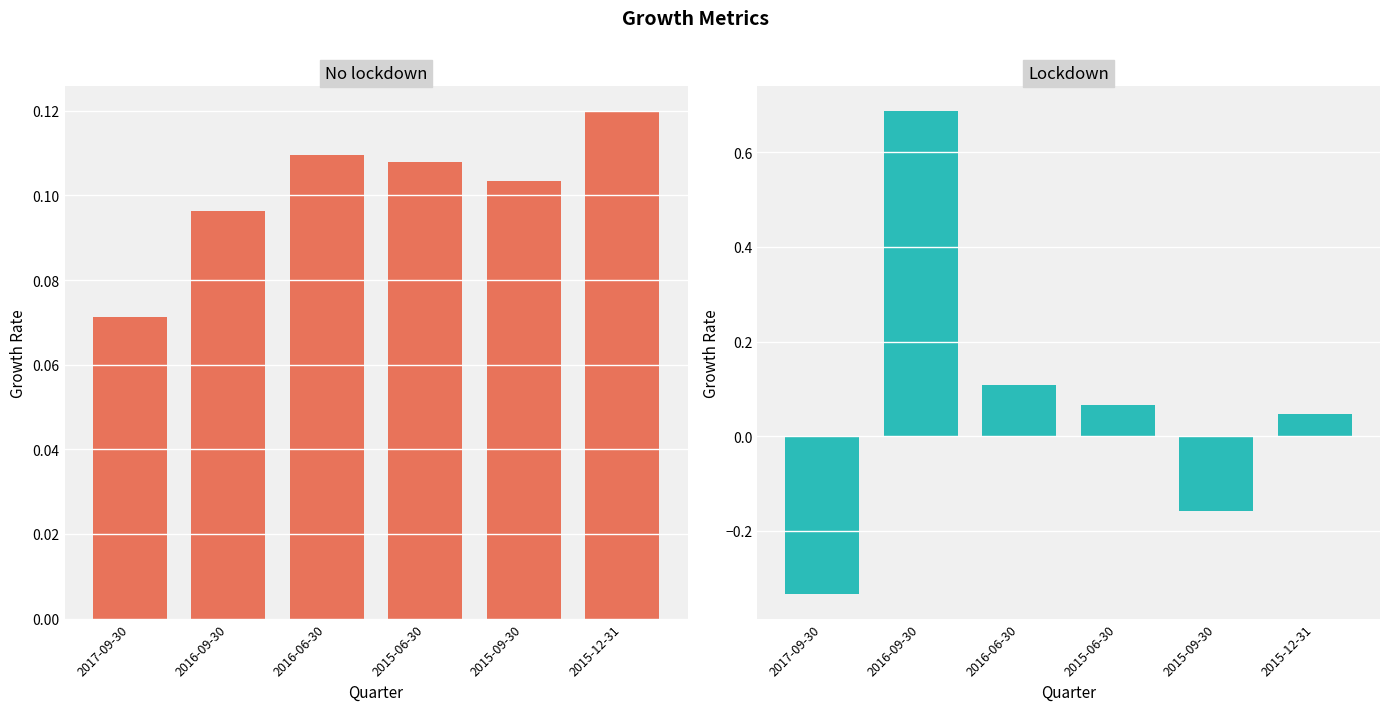

At which category does the chart reach its minimum across all series?

2017-09-30